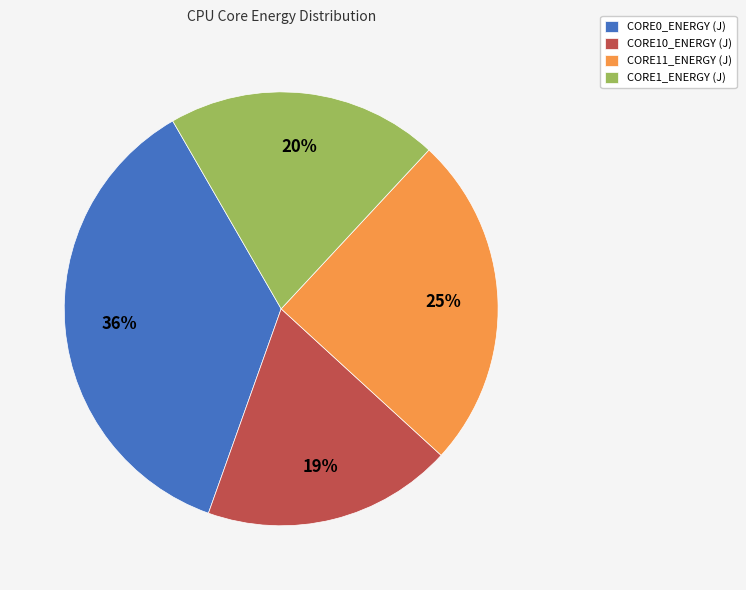

To the nearest percent, what is the combined percentage of CORE0_ENERGY (J) and CORE11_ENERGY (J)?

61%